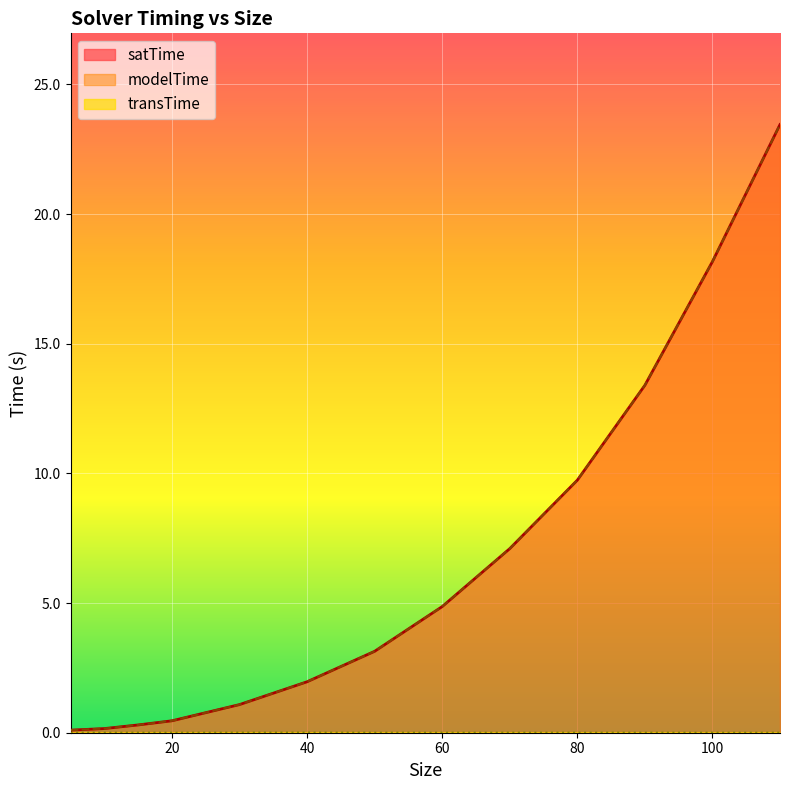

Rank the categories by satTime value from highest to lowest.

110, 100, 90, 80, 70, 60, 50, 40, 30, 20, 15, 10, 5